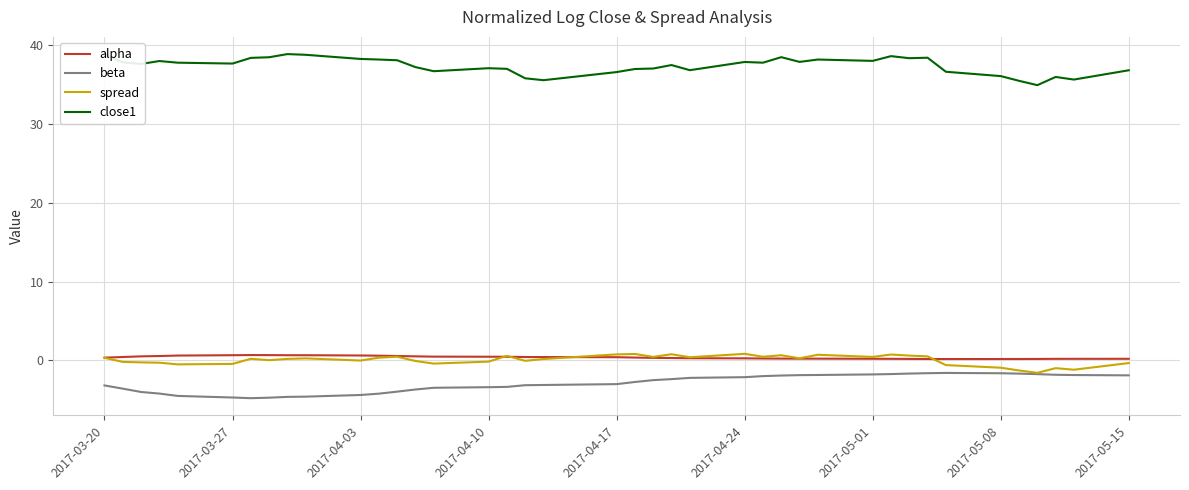

True or false: alpha and beta intersect in this chart.

False